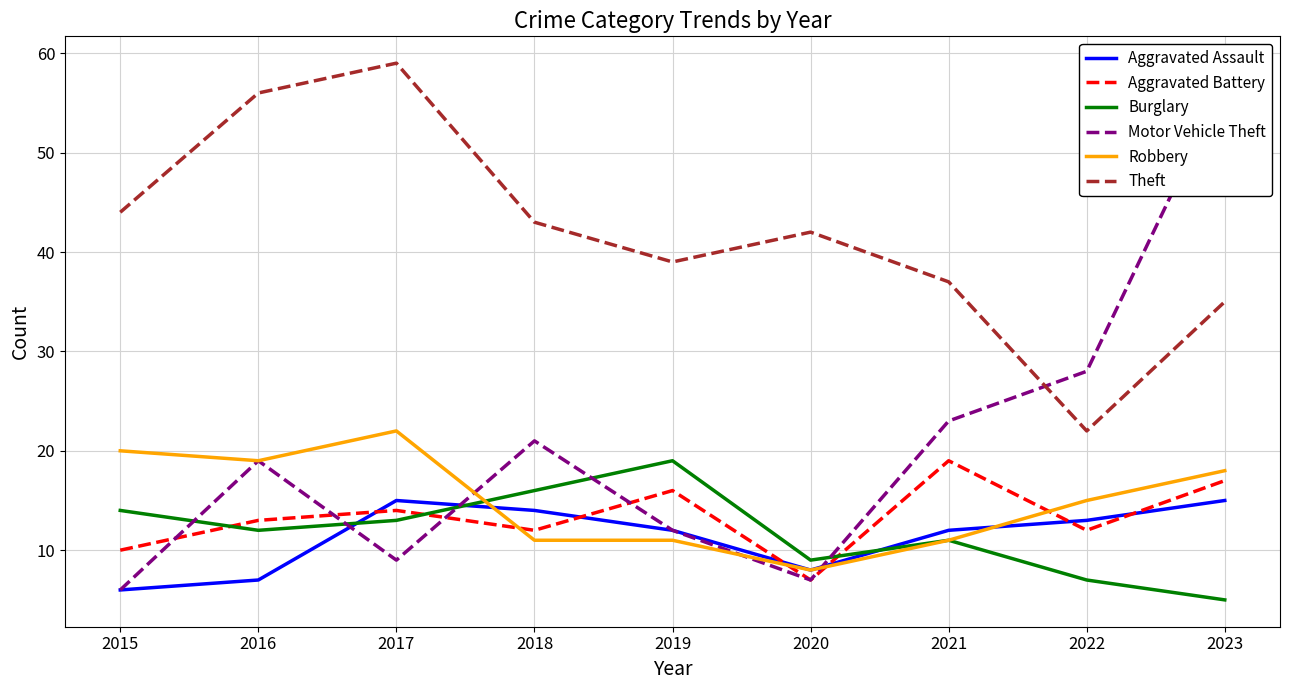

What is the difference between the Robbery values at 2018 and 2016?

8